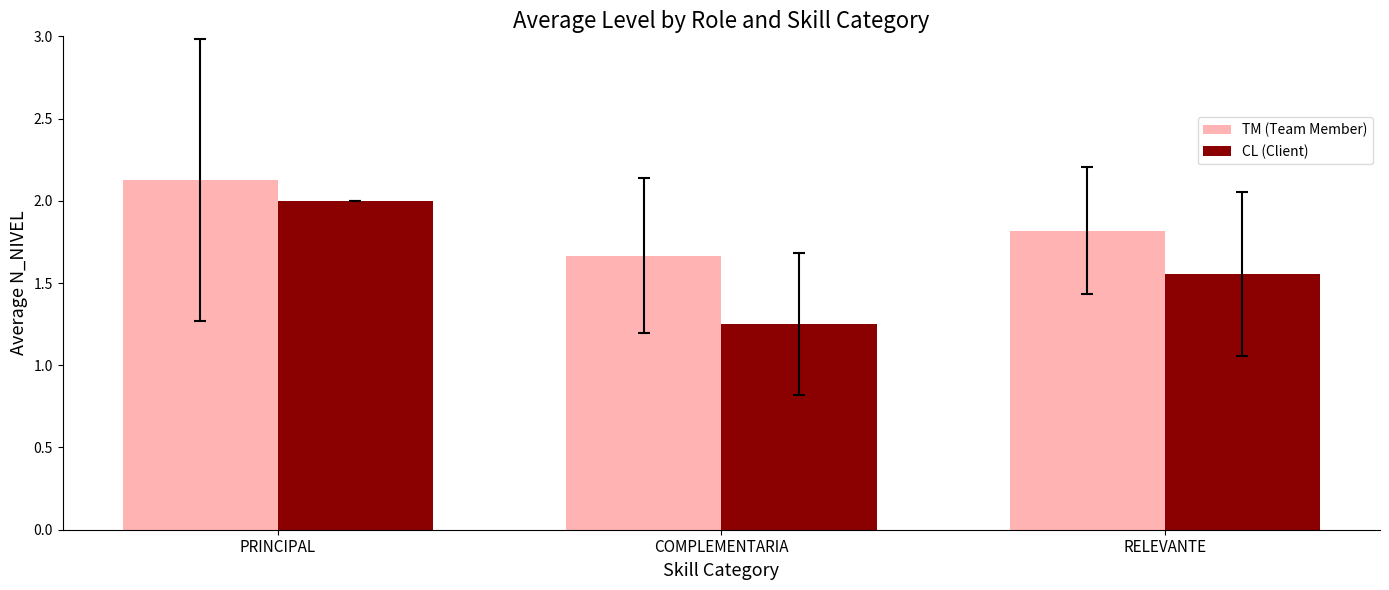

How many data points does each series have?

3